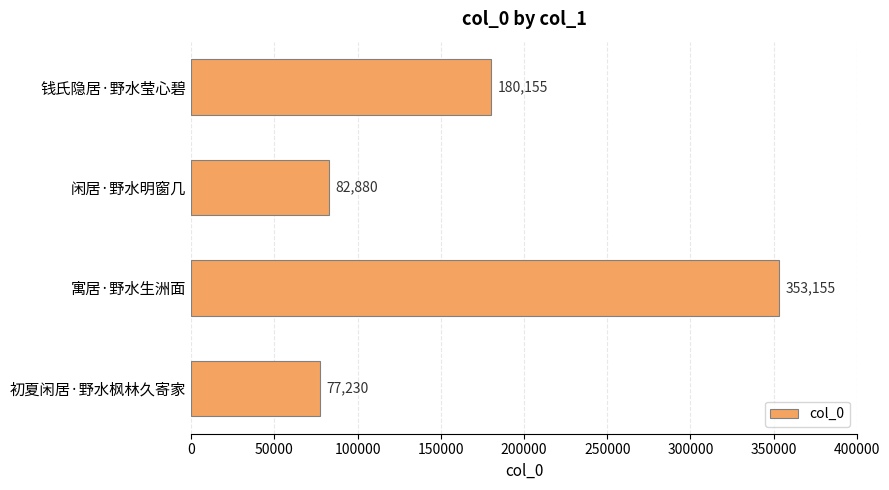

Reading top to bottom, extract all data points from this chart.

180155	82880	353155	77230